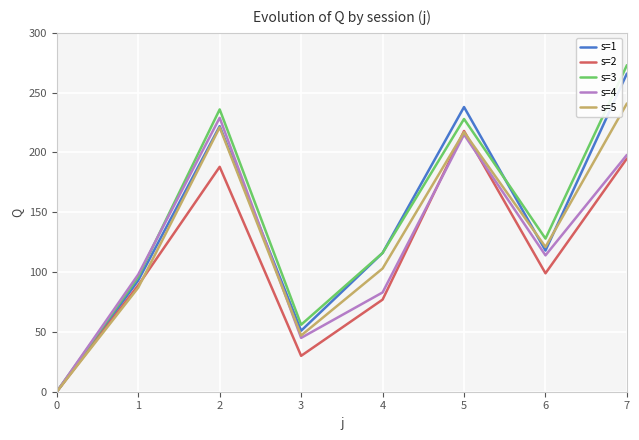

What is the greatest value displayed?

273